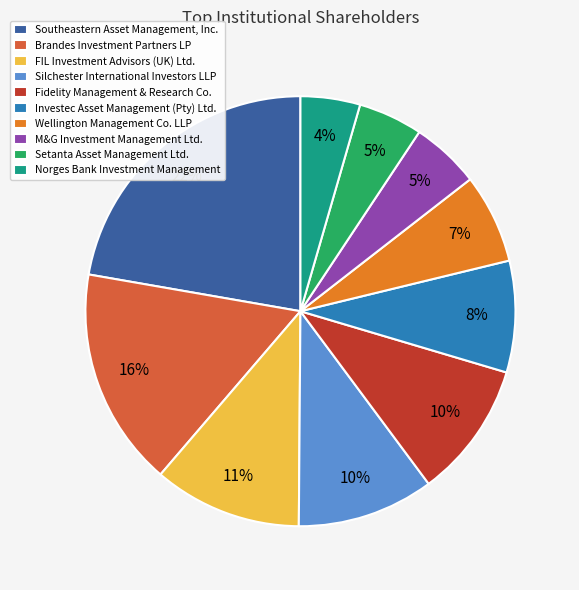

Which slice is the largest?

Southeastern Asset Management, Inc.